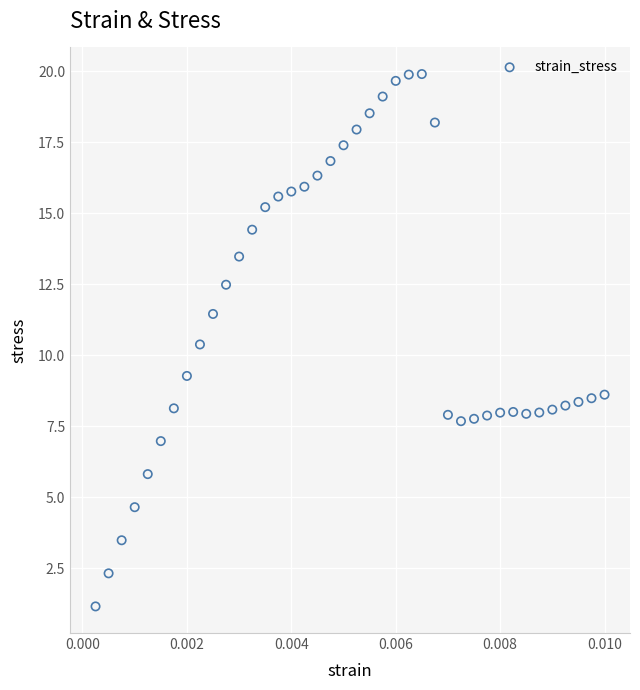

What Y value in the scatter plot is closest to 10?

10.4